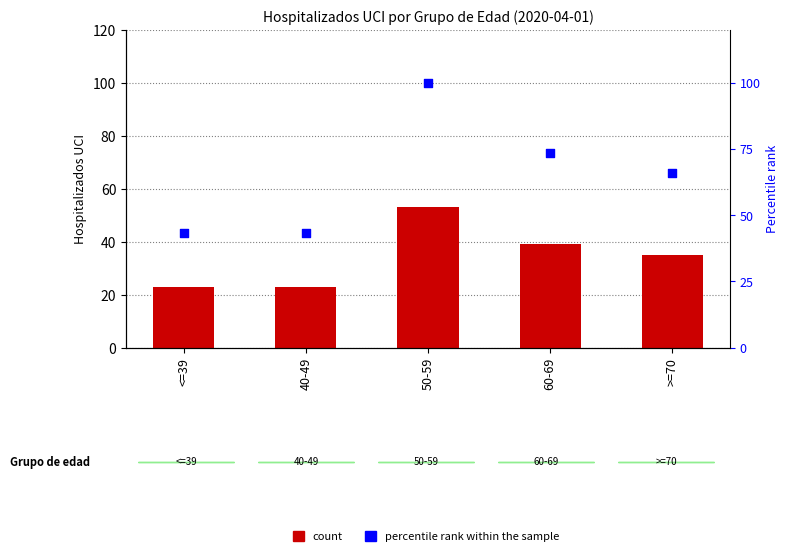

Which series contains the highest Y value?

percentile rank within the sample